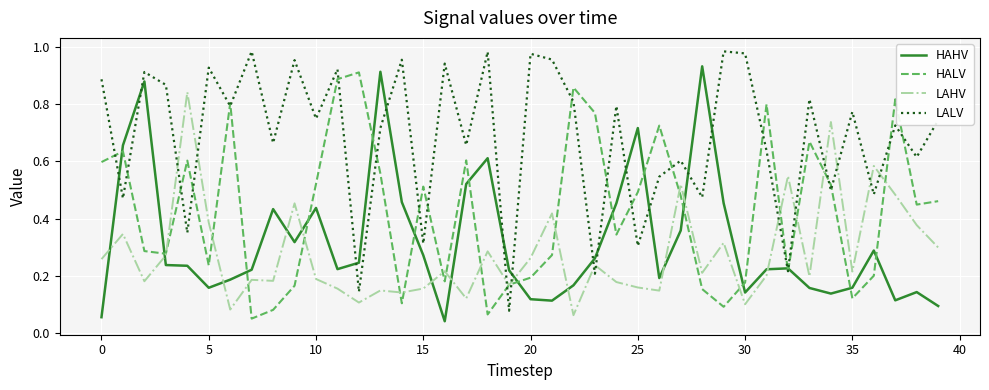

How many interior local peaks does the LAHV series have?

14